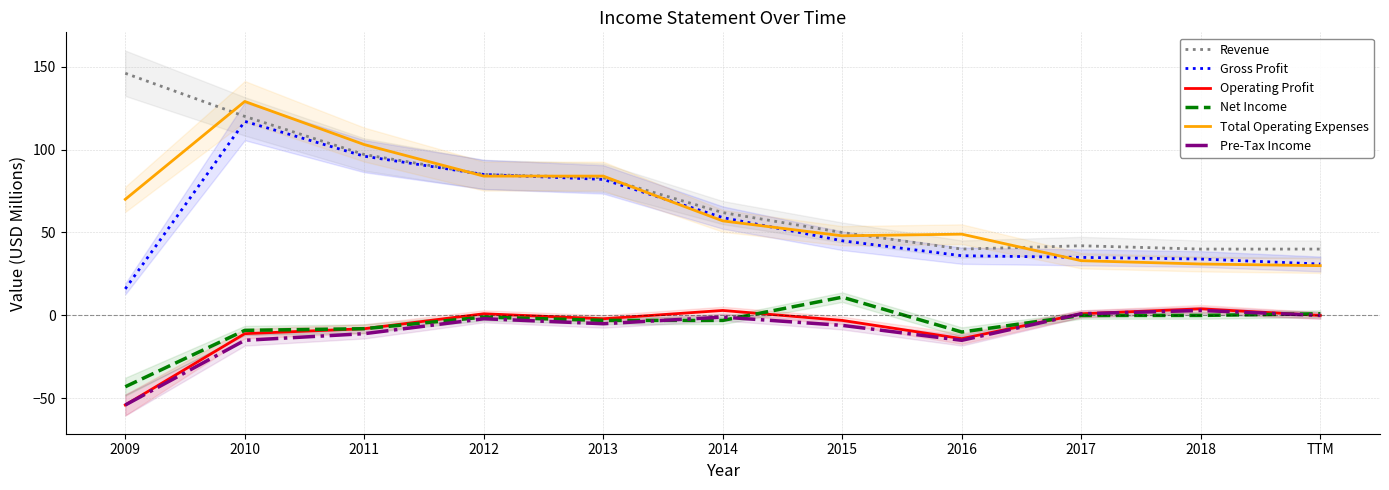

True or false: Revenue and Net Income cross at least once.

False